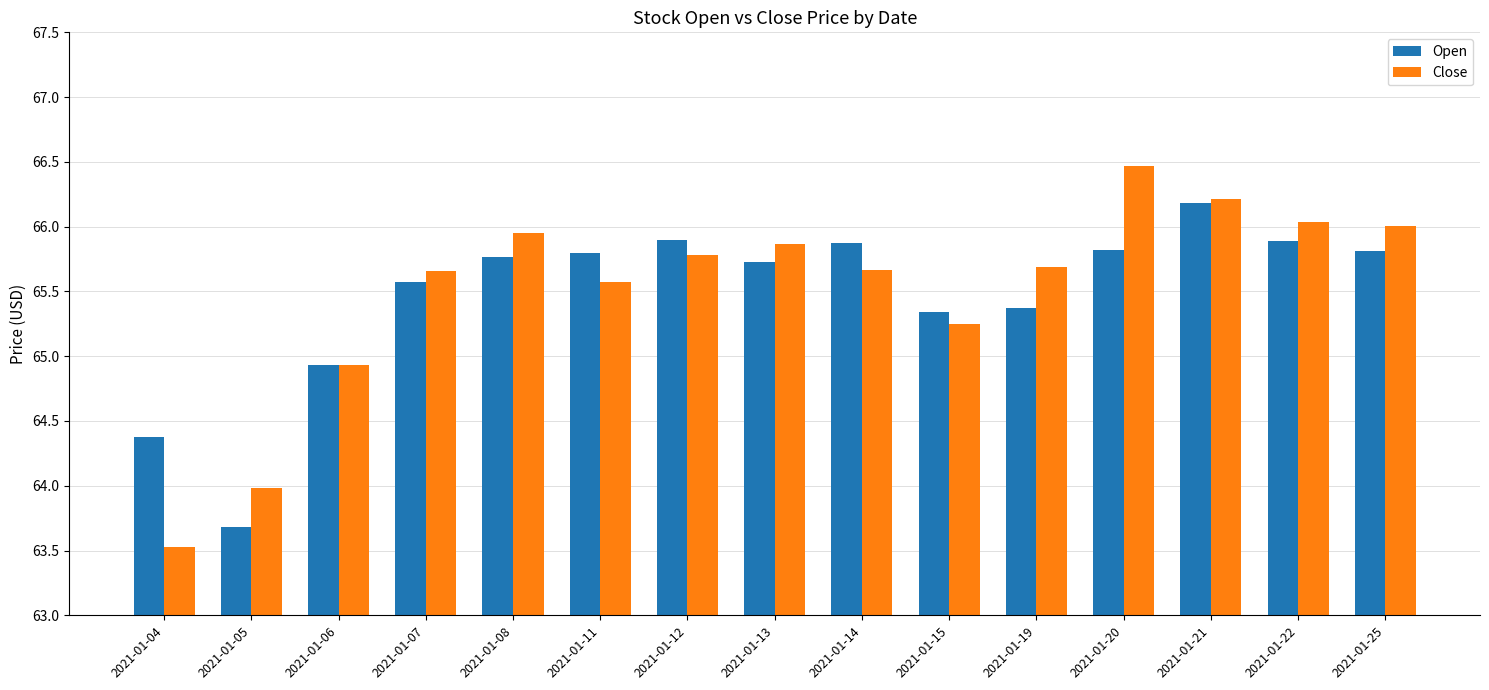

How many groups of bars are there?

15